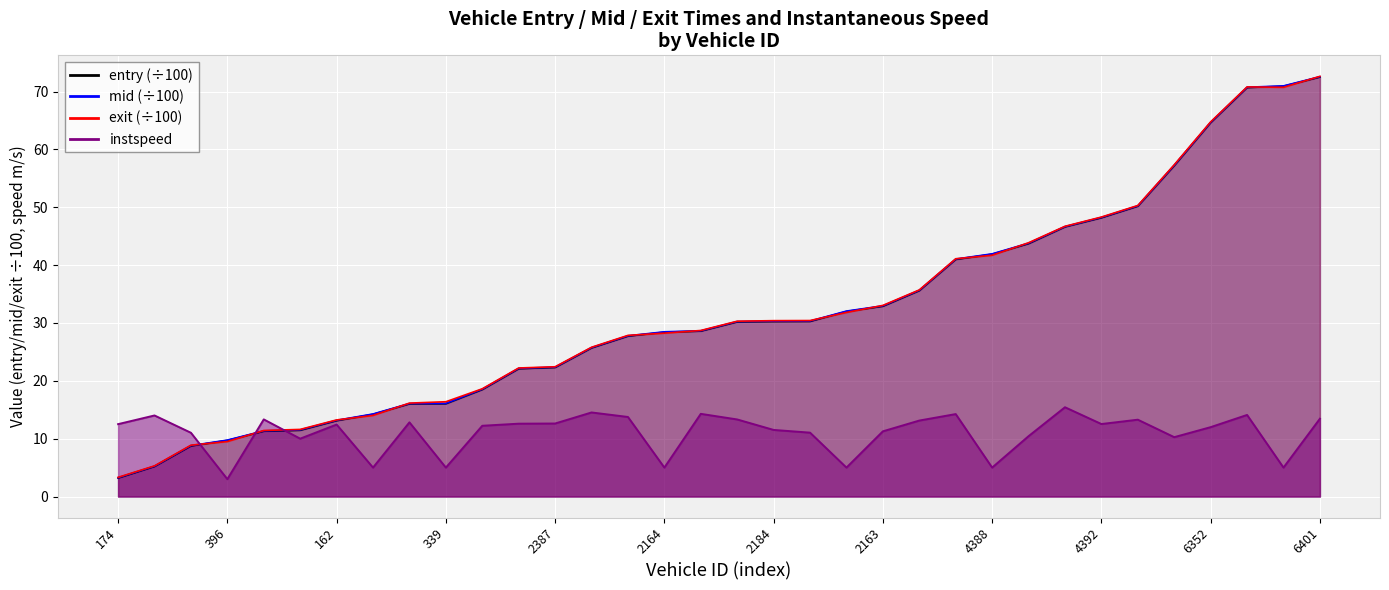

The value of entry at 328 is 2.4. True or false?

False